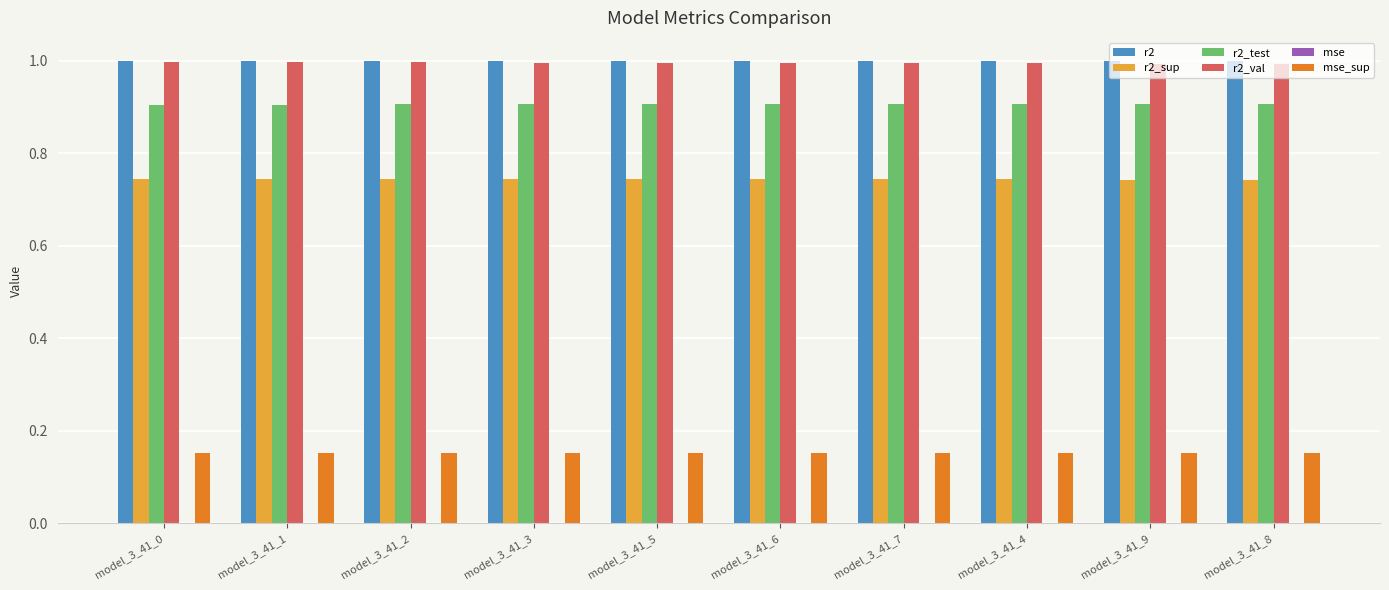

What is the greatest value displayed?

1.0